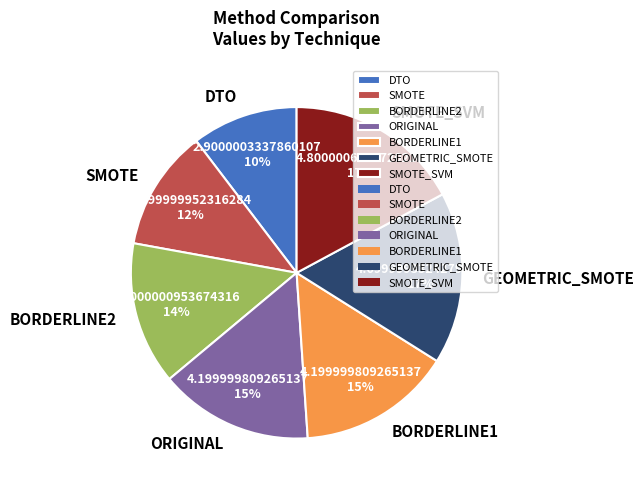

Does any single category account for the majority?

No